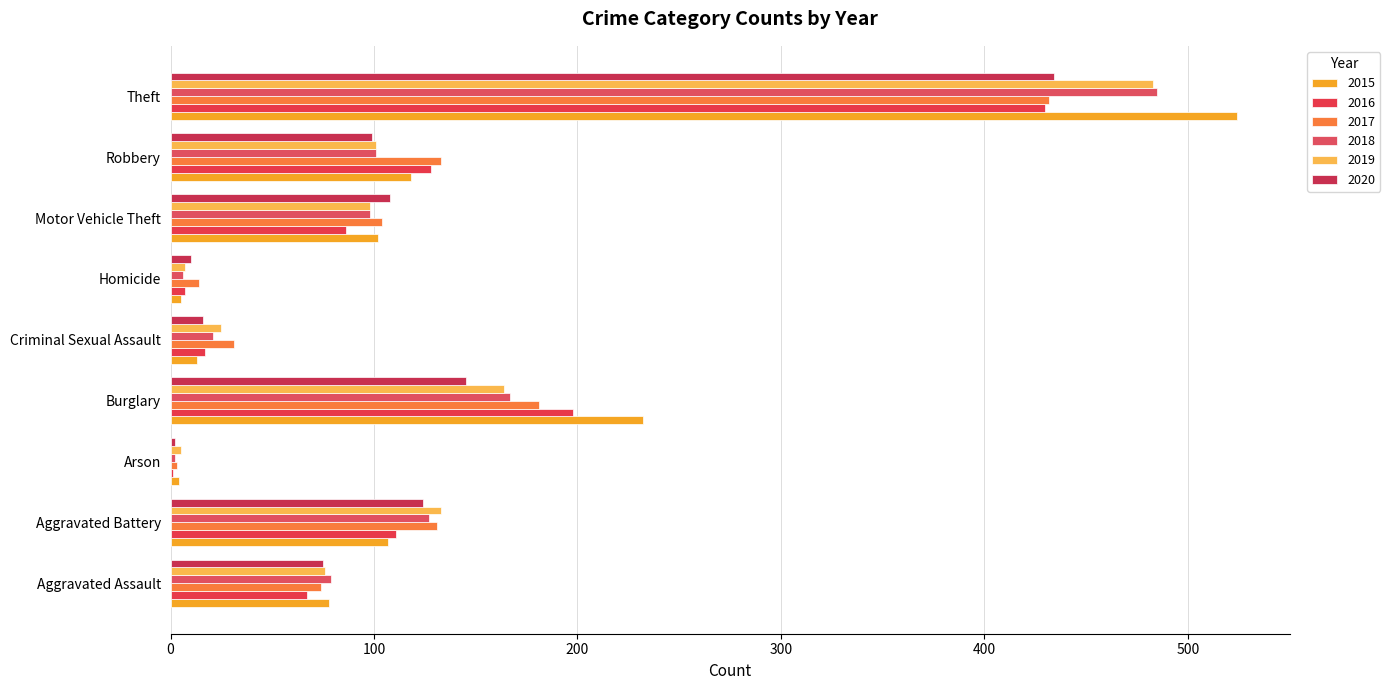

Reading left to right, transcribe all the data shown in this chart.

2015: 78	107	4	232	13	5	102	118	524
2016: 67	111	1	198	17	7	86	128	430
2017: 74	131	3	181	31	14	104	133	432
2018: 79	127	2	167	21	6	98	101	485
2019: 76	133	5	164	25	7	98	101	483
2020: 75	124	2	145	16	10	108	99	434